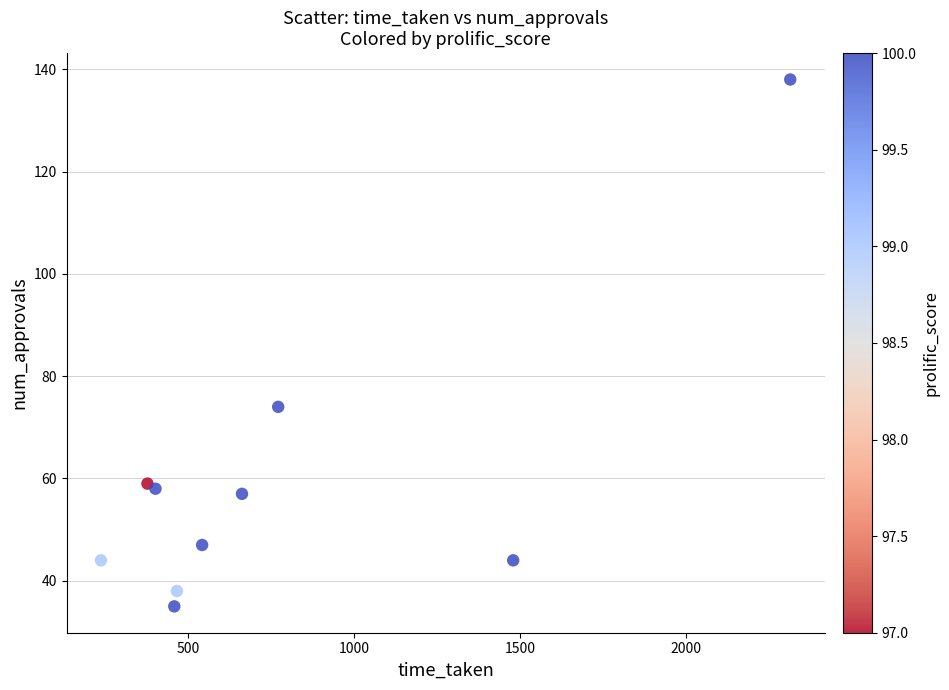

What Y value in the scatter plot is closest to 86?

74